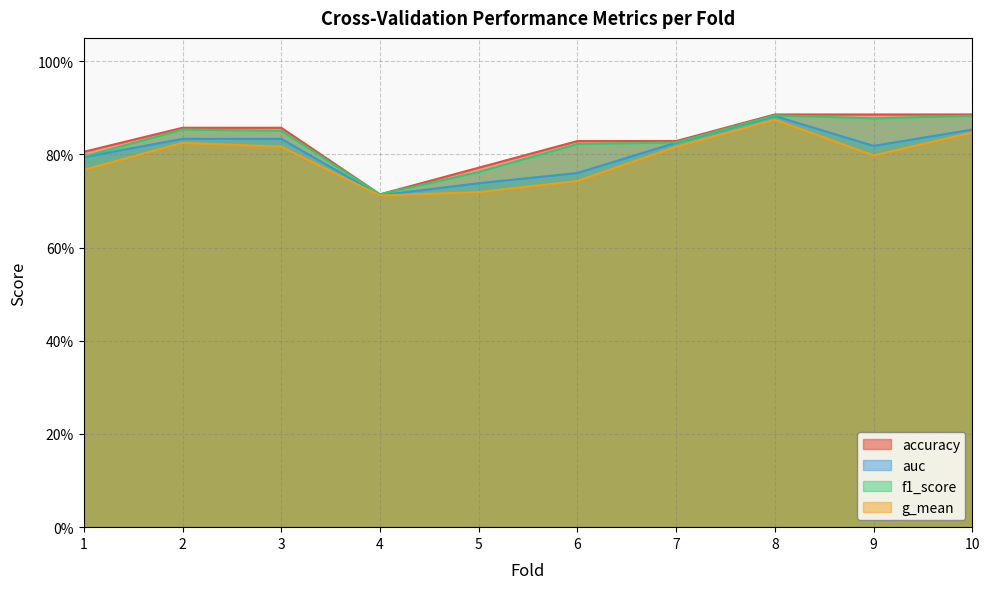

What is the difference between the second highest and minimum values in the f1_score series?

0.2